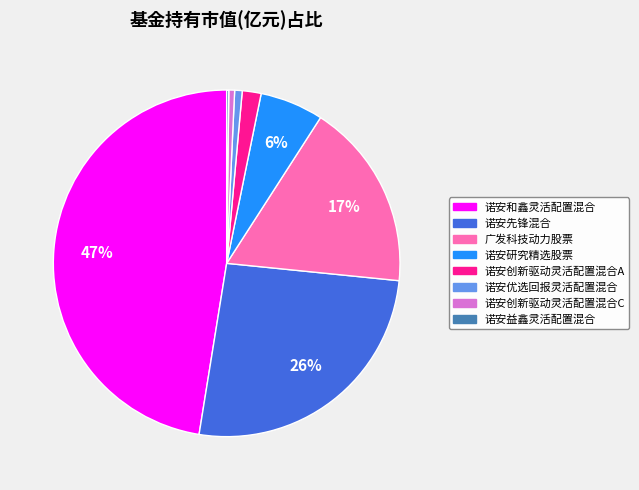

Is 广发科技动力股票 the majority of the pie?

No